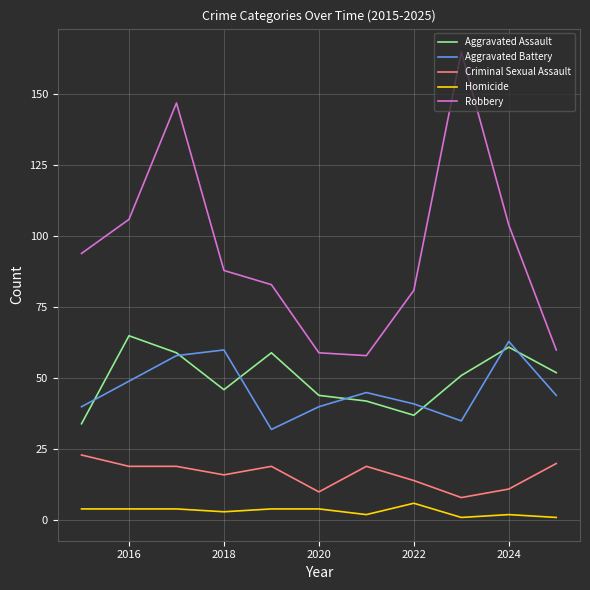

True or false: Aggravated Assault and Criminal Sexual Assault intersect in this chart.

False